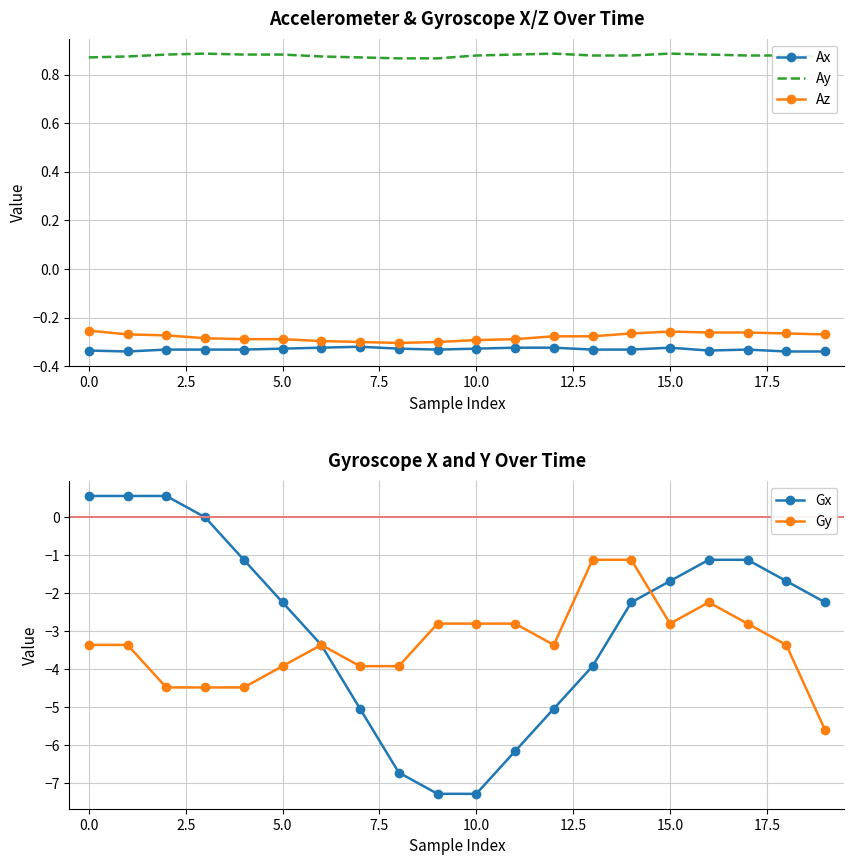

The Gy series shows -2.2 at 16. True or false?

True